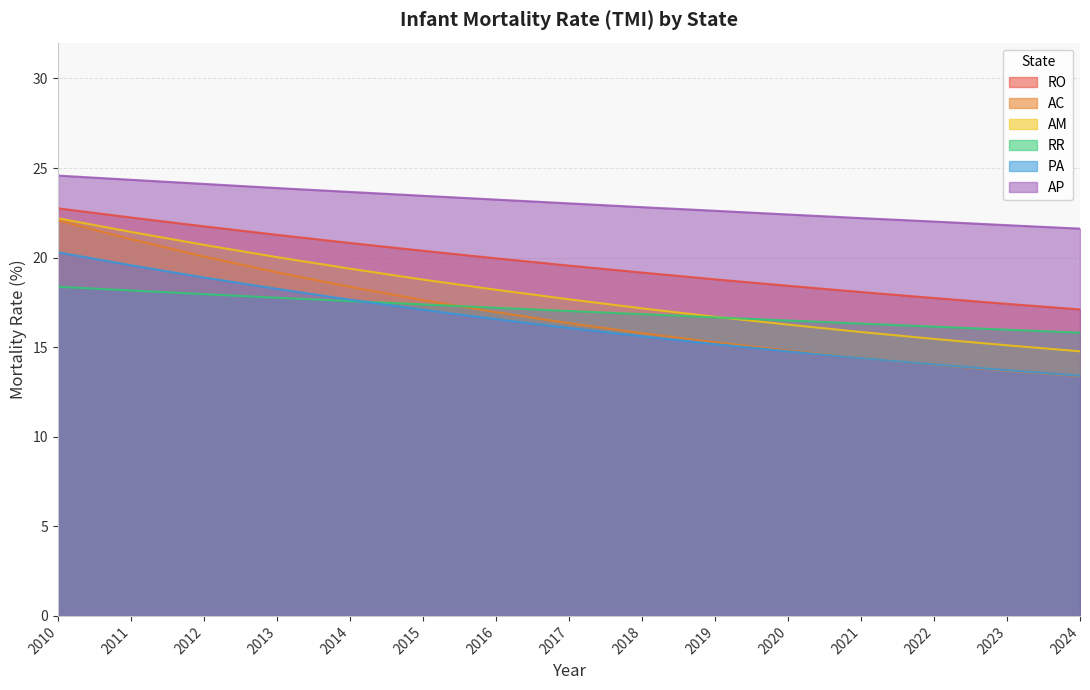

What is the average value of the AC series?

16.9